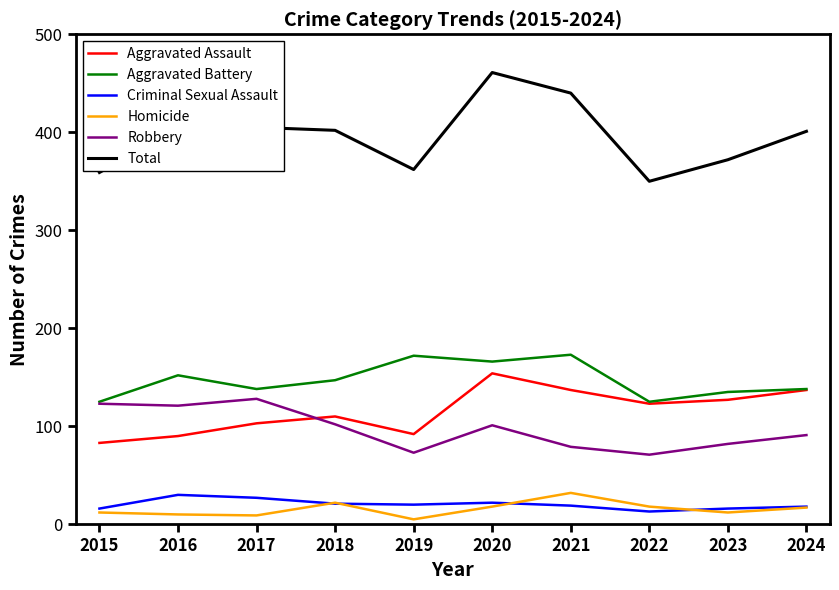

What is the minimum value for Total?

350